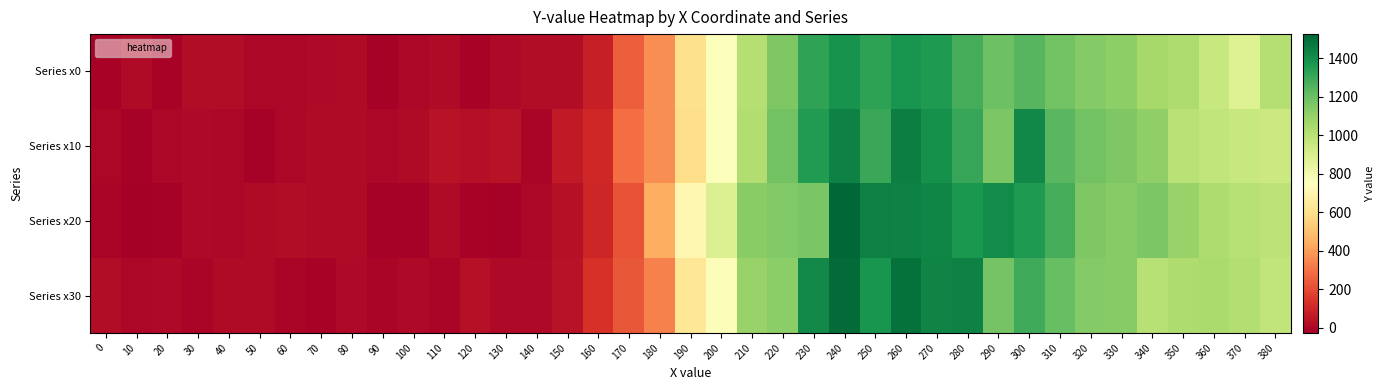

Reading left to right, extract all data points from this chart.

Series x0: 0=-14.5	10=11.5	20=-14.5	30=14.5	40=18.5	50=-0.5	60=-0.5	70=2.5	80=11.5	90=-21.5	100=1.5	110=13.5	120=-12.5	130=3.5	140=14.5	150=15.5	160=76.5	170=248.5	180=361.5	190=598.5	200=759.5	210=1011.5	220=1154.5	230=1323.5	240=1386.5	250=1327.5	260=1378.5	270=1362.5	280=1278.5	290=1194.5	300=1241.5	310=1180.5	320=1138.5	330=1119.5	340=1053.5	350=1030.5	360=961.5	370=877.5	380=1013.5
Series x10: 0=0.9	10=-18.1	20=1.9	30=5.9	40=-2.1	50=-21.1	60=-0.1	70=12.9	80=13.9	90=1.9	100=8.9	110=33.9	120=25.9	130=34.9	140=-10.1	150=56.9	160=100.9	170=286.9	180=365.9	190=588.9	200=760.9	210=1027.9	220=1182.9	230=1354.9	240=1439.9	250=1305.9	260=1448.9	270=1392.9	280=1313.9	290=1161.9	300=1420.9	310=1240.9	320=1182.9	330=1152.9	340=1109.9	350=998.9	360=977.9	370=960.9	380=944.9
Series x20: 0=-6.6	10=-28.4	20=-20.4	30=5.6	40=1.6	50=11.6	60=16.6	70=13.6	80=10.6	90=-20.4	100=-17.4	110=12.6	120=-11.4	130=-19.4	140=1.6	150=26.6	160=95.6	170=216.6	180=444.6	190=707.6	200=886.6	210=1130.6	220=1149.6	230=1166.6	240=1526.6	250=1443.6	260=1440.6	270=1423.6	280=1363.6	290=1409.6	300=1357.6	310=1280.6	320=1151.6	330=1134.6	340=1156.6	350=1090.6	360=1031.6	370=1008.6	380=988.6
Series x30: 0=19.0	10=-3.0	20=8.0	30=-5.0	40=10.0	50=11.0	60=-9.0	70=-12.0	80=4.0	90=-5.0	100=6.0	110=-10.0	120=27.0	130=3.0	140=8.0	150=34.0	160=130.0	170=227.0	180=332.0	190=629.0	200=766.0	210=1092.0	220=1124.0	230=1412.0	240=1514.0	250=1377.0	260=1491.0	270=1432.0	280=1440.0	290=1177.0	300=1290.0	310=1210.0	320=1142.0	330=1135.0	340=1010.0	350=1034.0	360=1041.0	370=1022.0	380=974.0